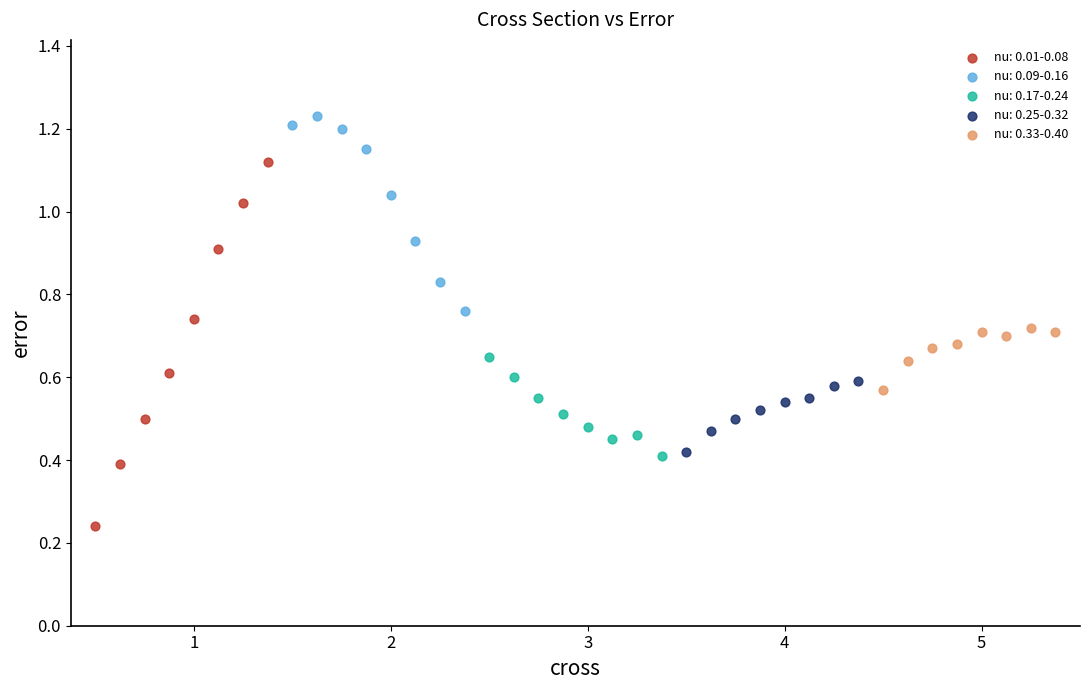

Which series has the largest Y range (max minus min)?

nu: 0.01-0.08